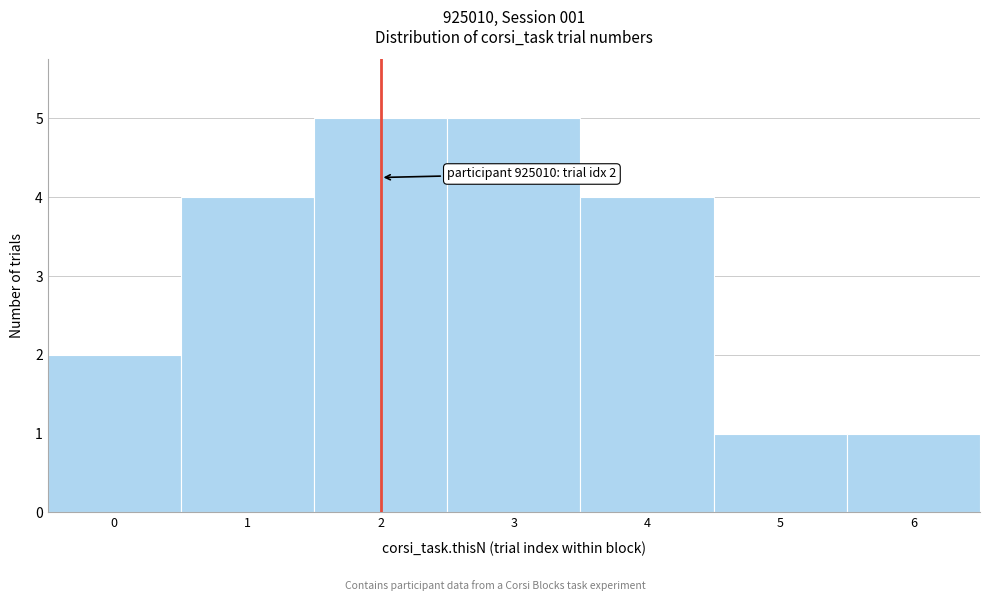

Reading left to right, transcribe all the data shown in this chart.

2	4	5	5	4	1	1